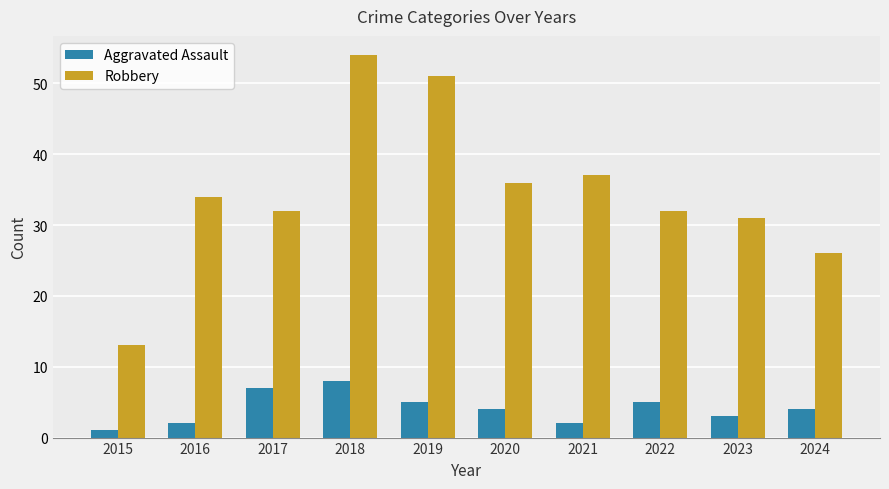

Which series changed the most between 2015 and 2024?

Robbery